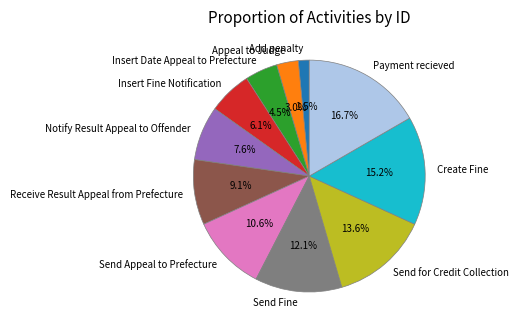

To the nearest percent, what is the difference between the largest and smallest slice percentages?

15%